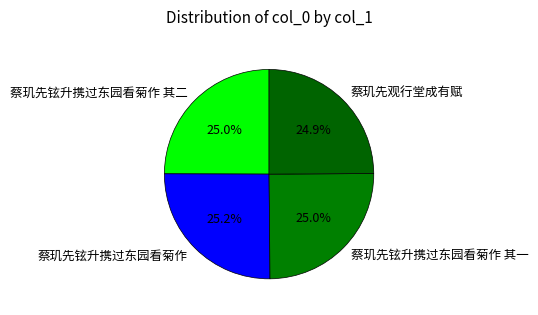

Is it true that 蔡玑先铉升携过东园看菊作 is 25% of the pie?

True